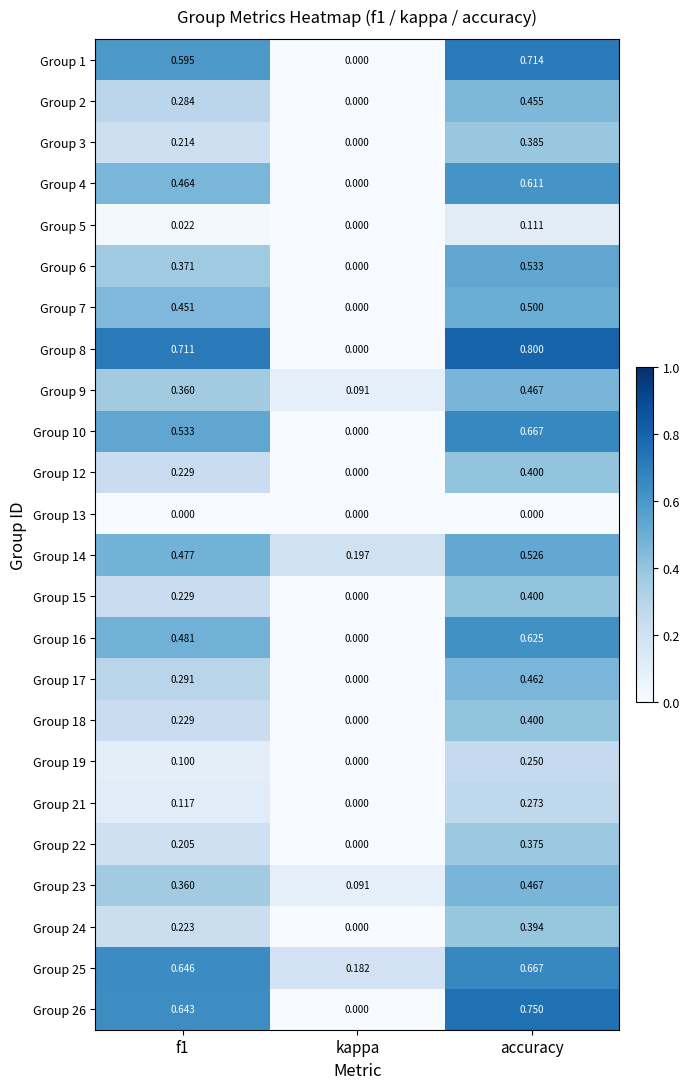

Count the number of data series in this chart.

24